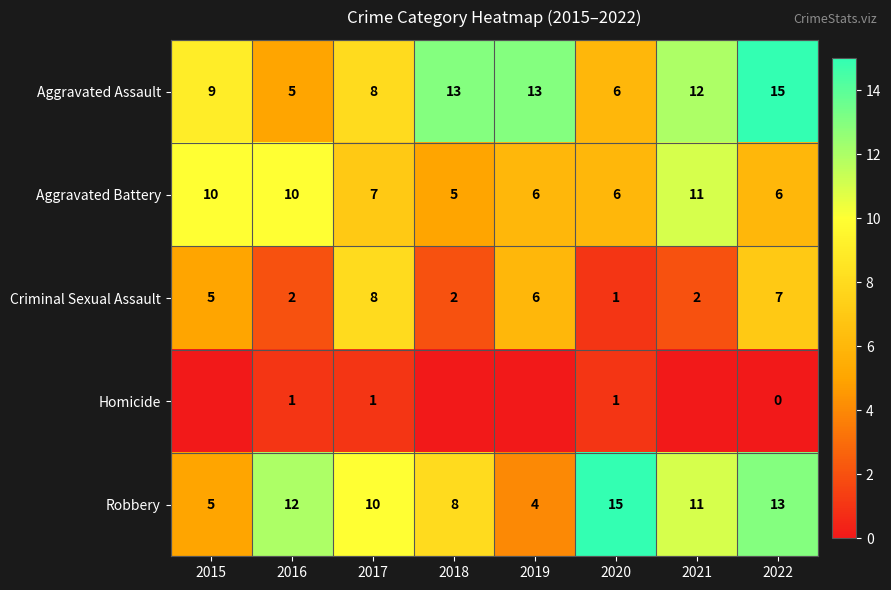

What is the minimum value for Criminal Sexual Assault?

1